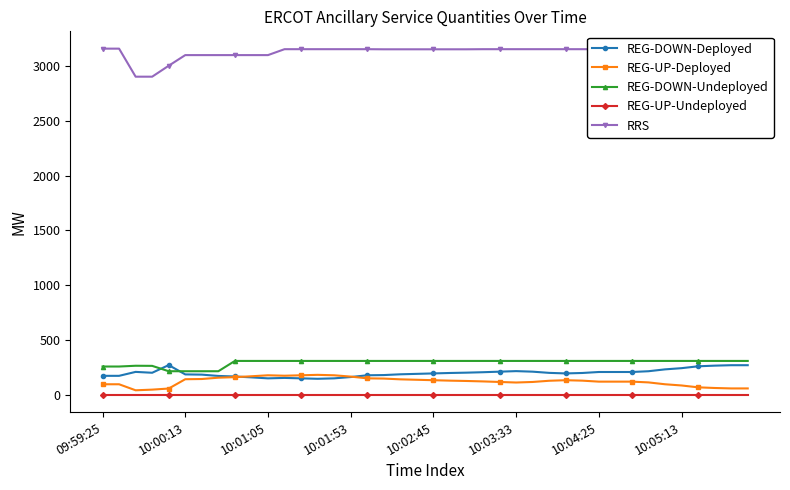

True or false: REG-DOWN-Undeployed and RRS cross at least once.

False